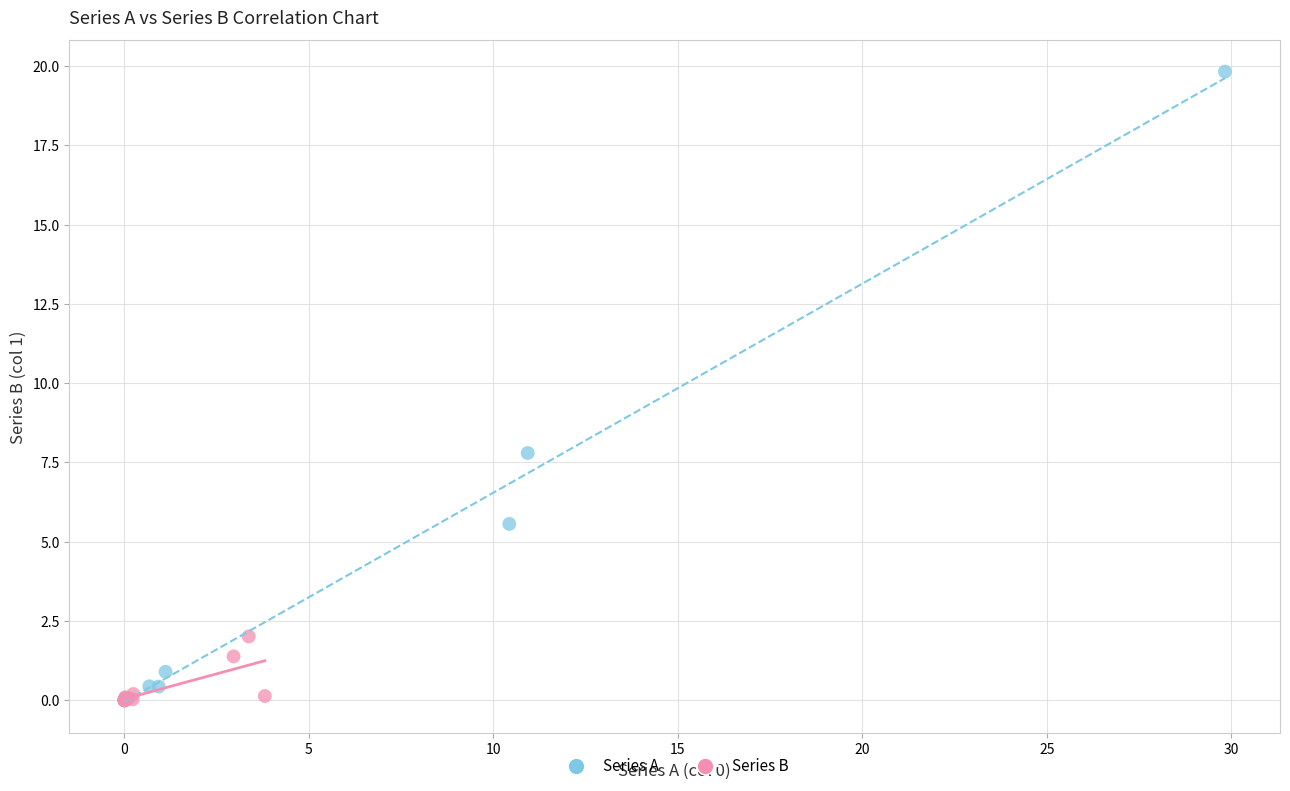

What are all the series names shown in the legend?

Series A, Series B